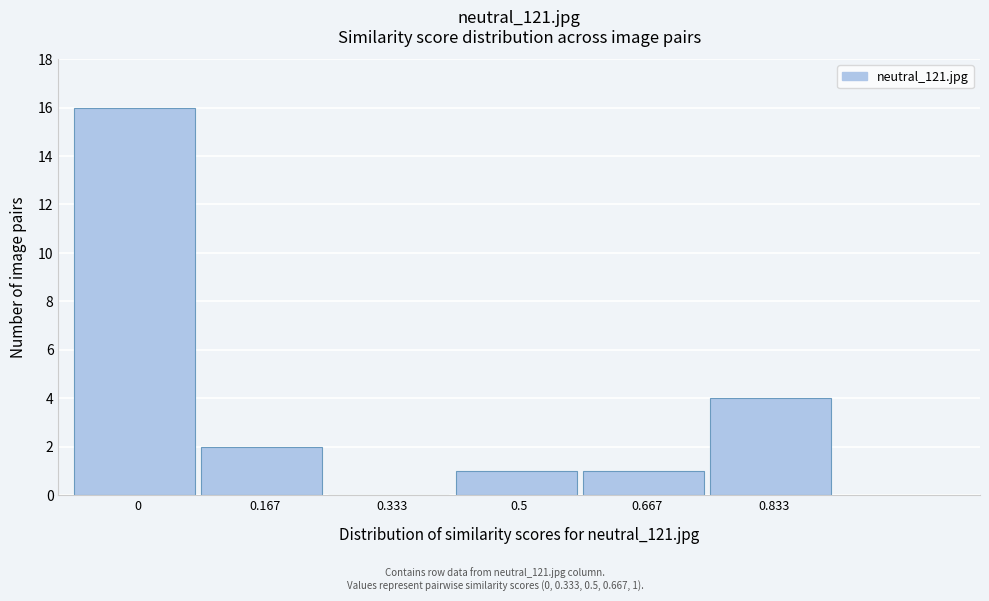

Reading left to right, what are all the values shown in this chart?

0=16	0.167=2	0.333=0	0.5=1	0.667=1	0.833=4